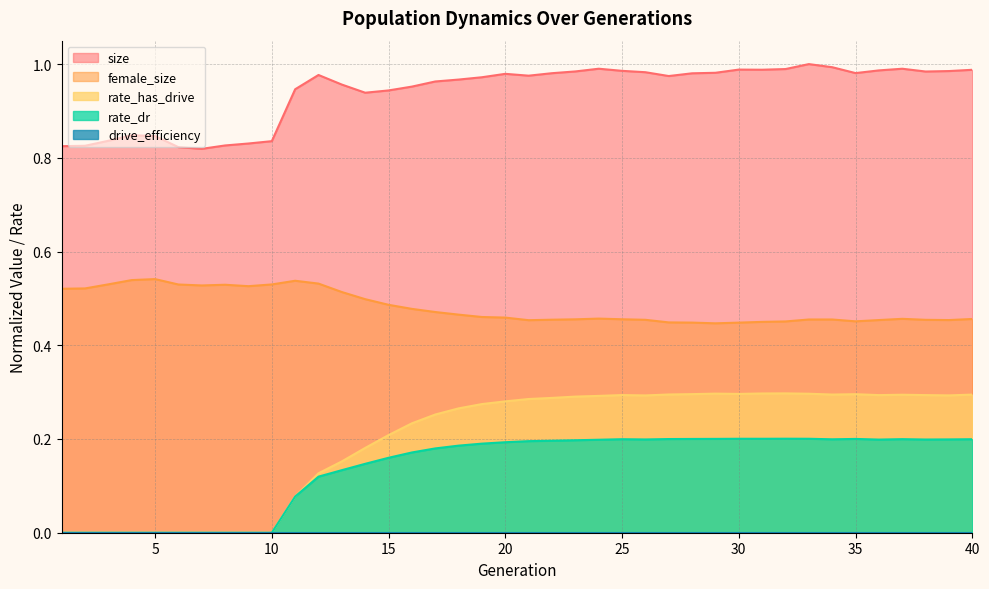

Rank the categories by size value from highest to lowest.

33, 34, 24, 37, 32, 30, 31, 40, 36, 25, 39, 23, 38, 26, 29, 35, 22, 28, 20, 12, 21, 27, 19, 18, 17, 13, 16, 11, 15, 14, 4, 5, 3, 10, 9, 8, 2, 1, 6, 7